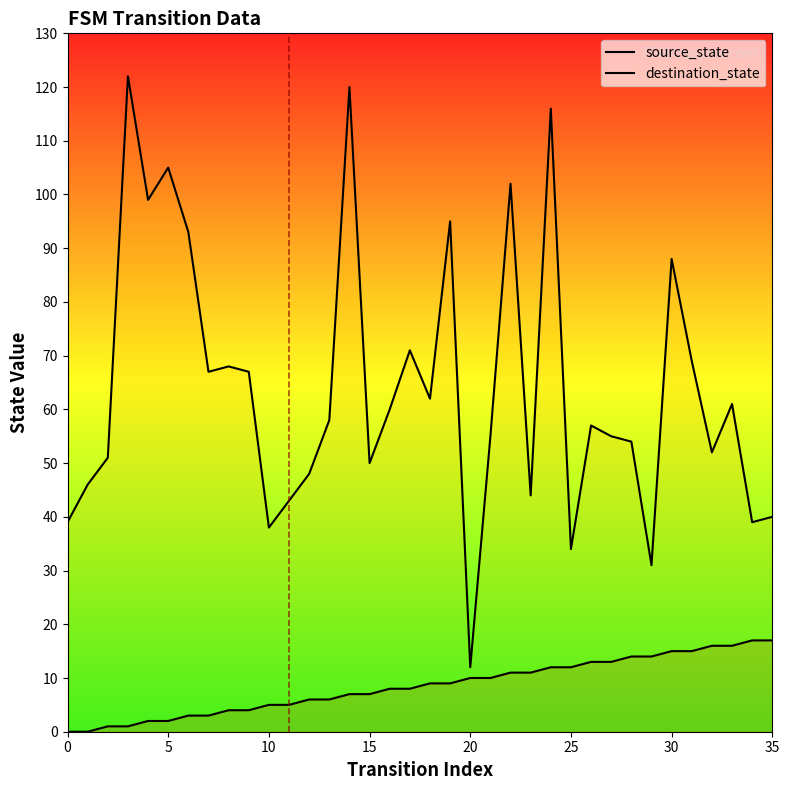

Does the chart have visible grid lines?

No